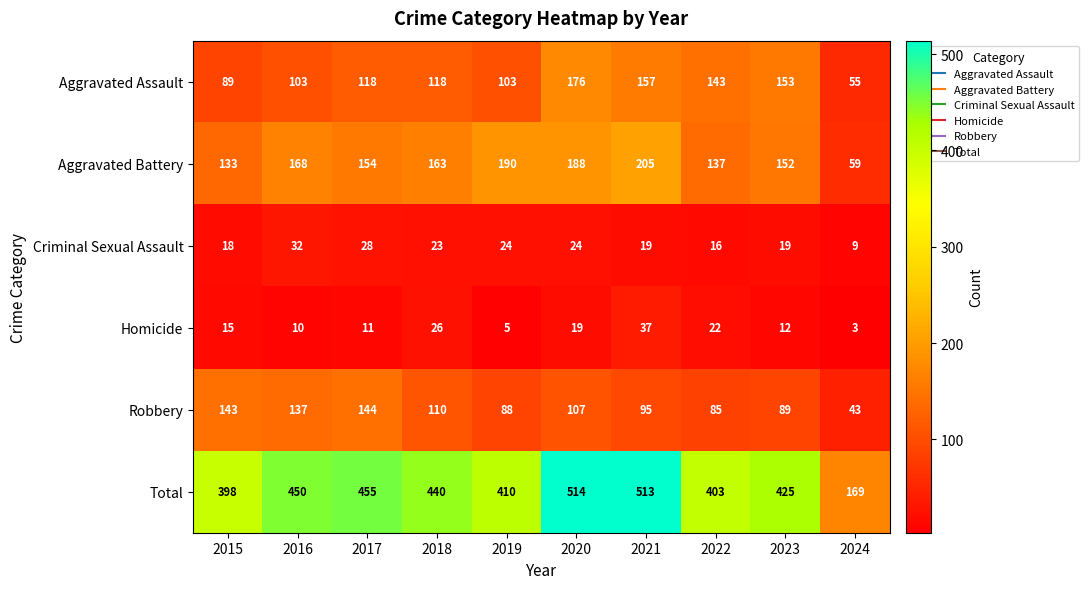

At which label is Homicide closest to 20?

2020